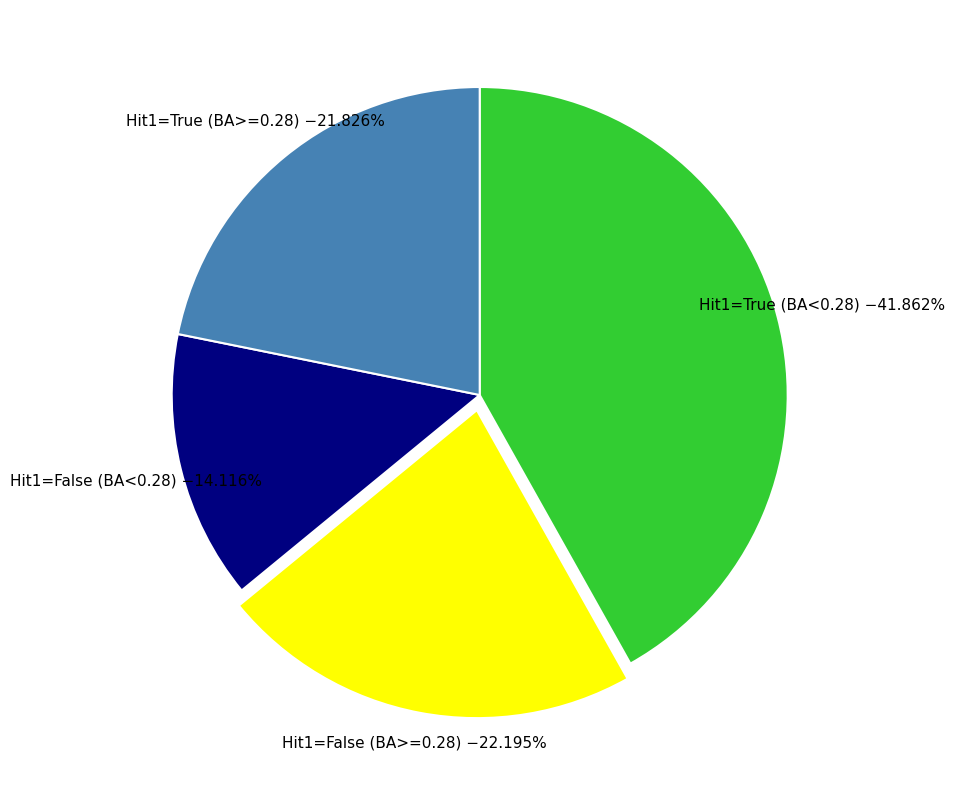

Is there a majority slice in this chart?

No